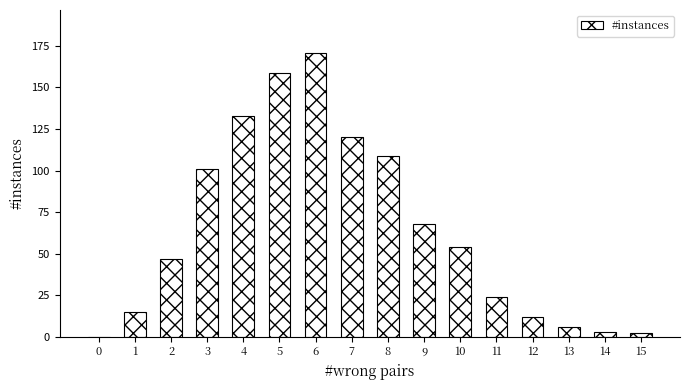

How many categories are shown in the chart?

16